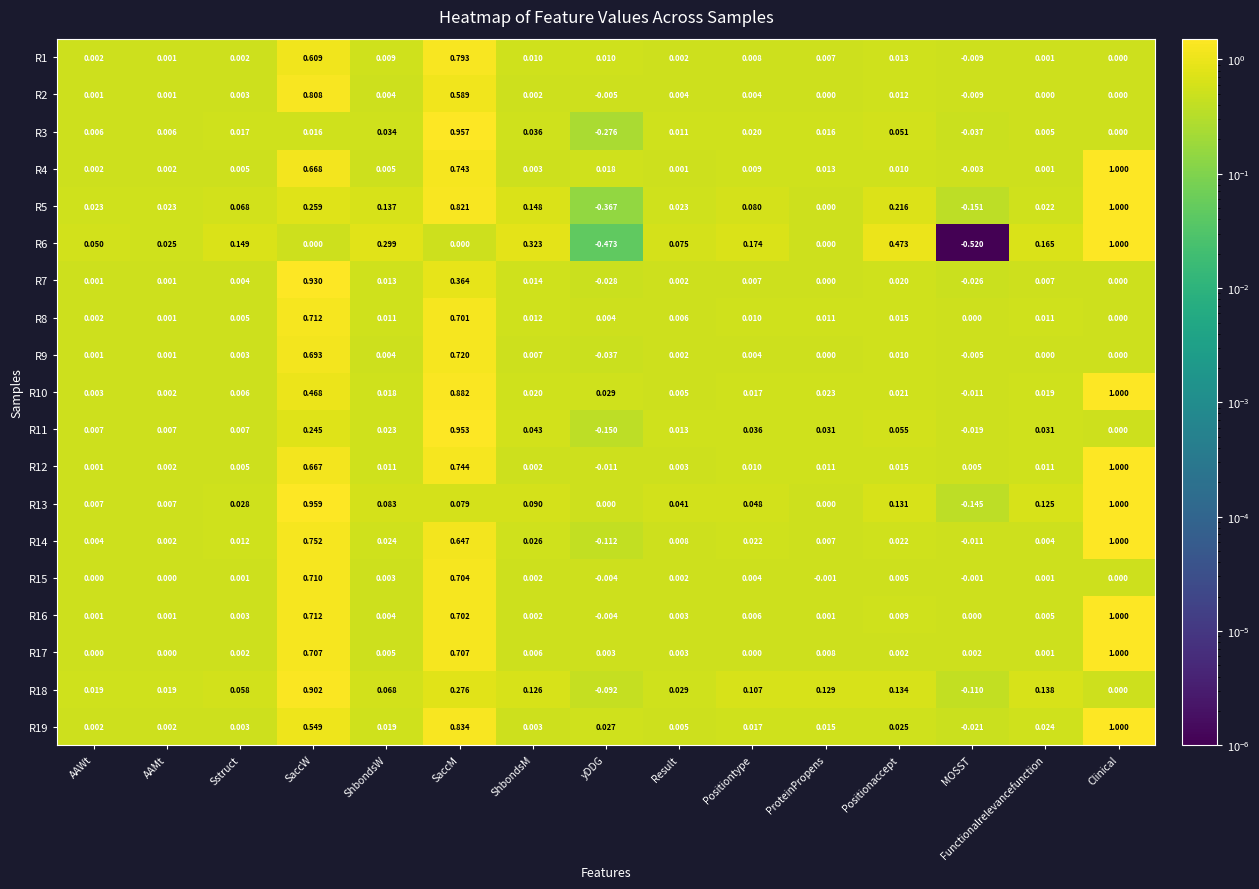

At which label does R15 reach its peak?

SaccW